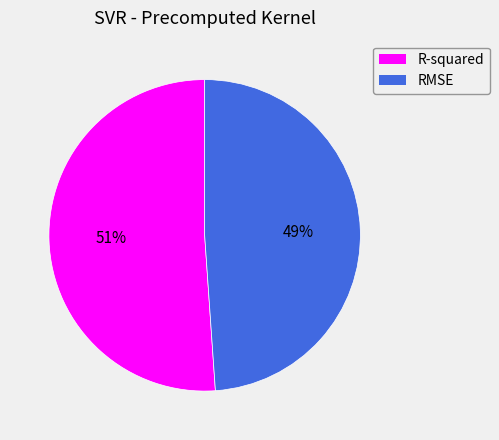

Which category has the biggest portion of the pie?

R-squared